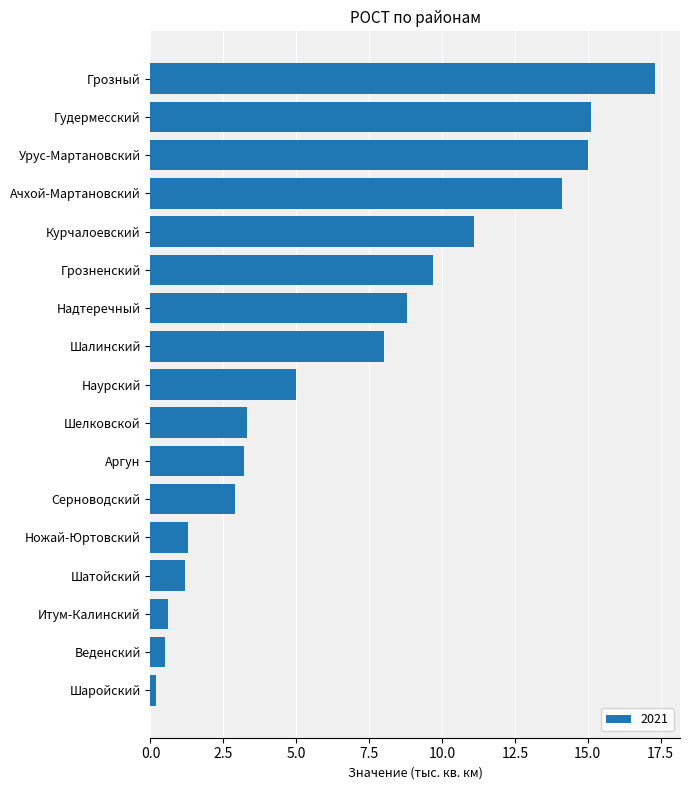

At which category does the chart reach its peak across all series?

Грозный